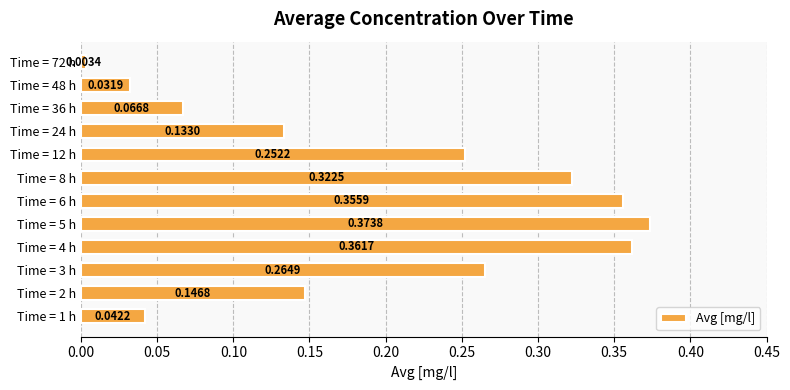

What is the change in value from Time = 1 h to Time = 4 h?

+0.3